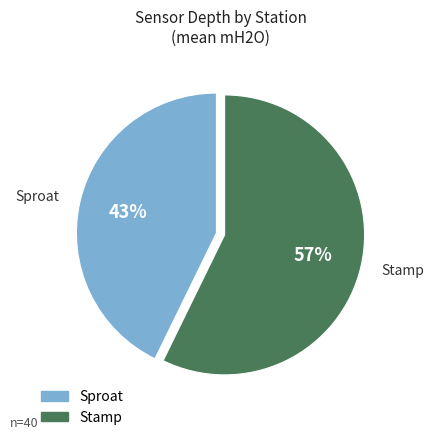

Is there any slice that represents more than half of the pie?

Yes